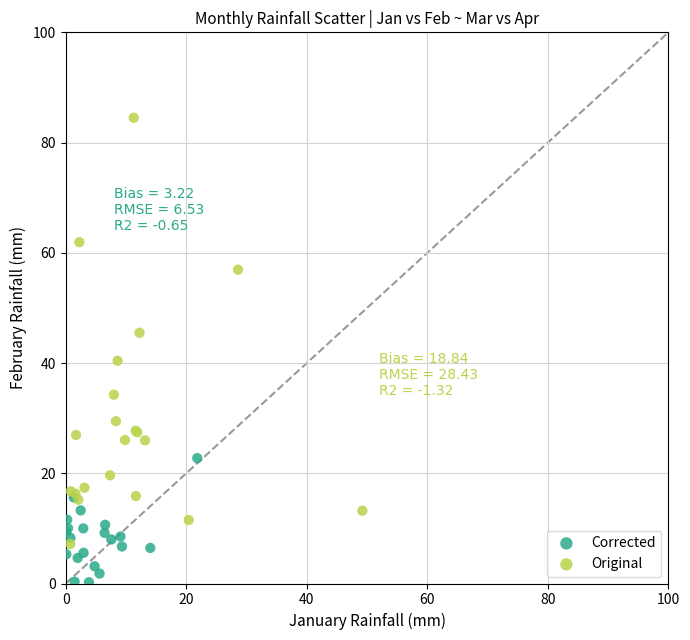

What are all the series names shown in the legend?

Corrected, Original